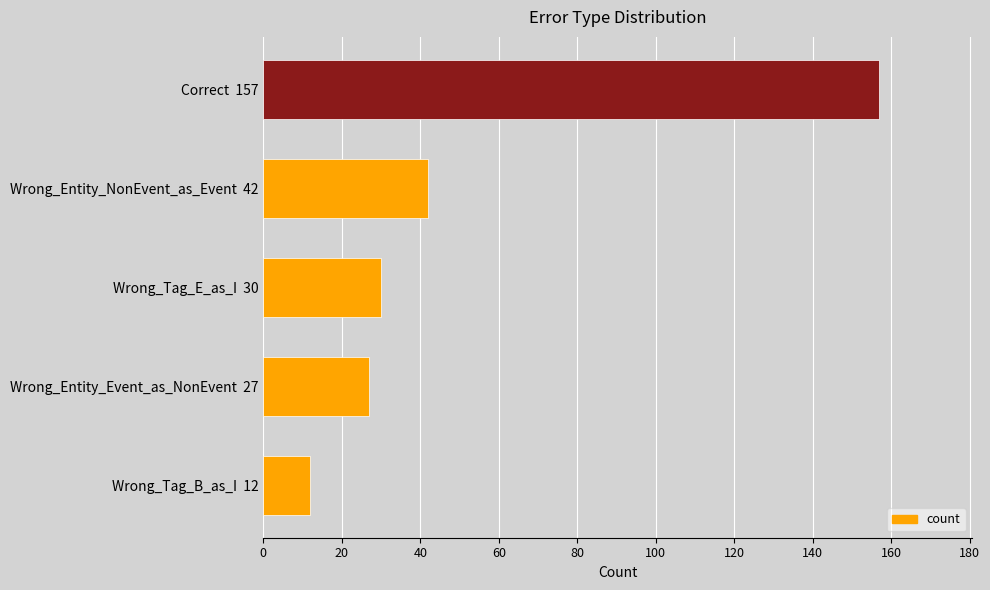

Reading top to bottom, extract all data points from this chart.

157	42	30	27	12